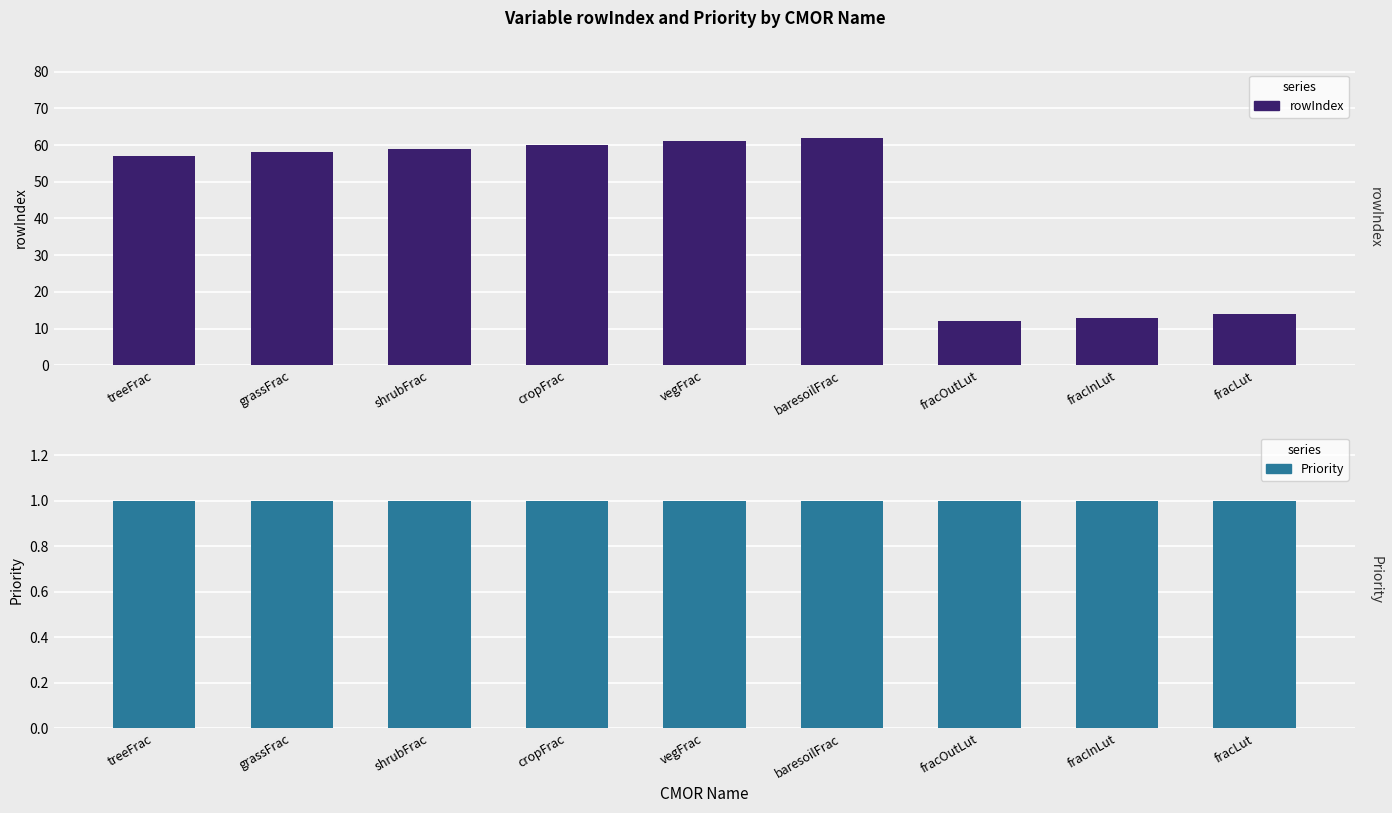

Which series changed the most between grassFrac and fracLut?

rowIndex